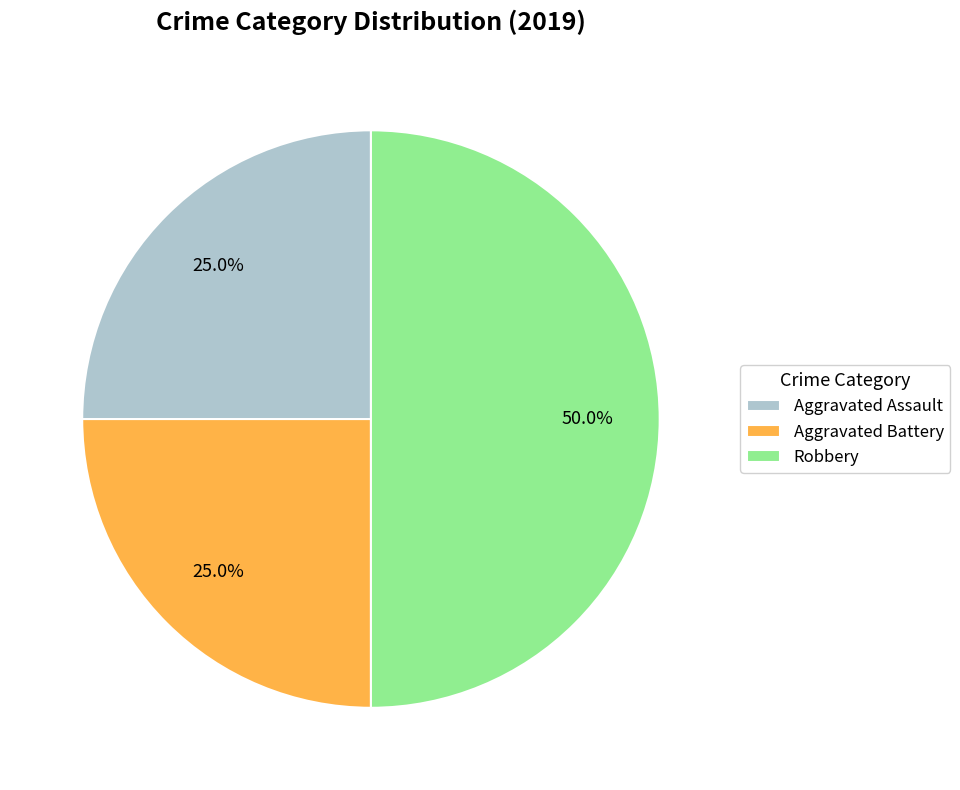

What portion of the pie excludes Robbery?

50.0%